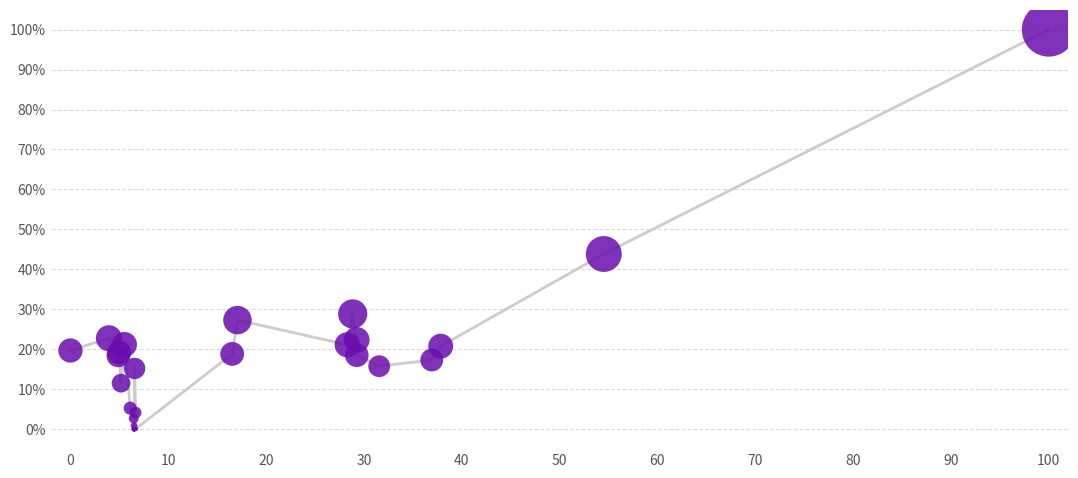

What Y value in the scatter plot is closest to 50?

43.8